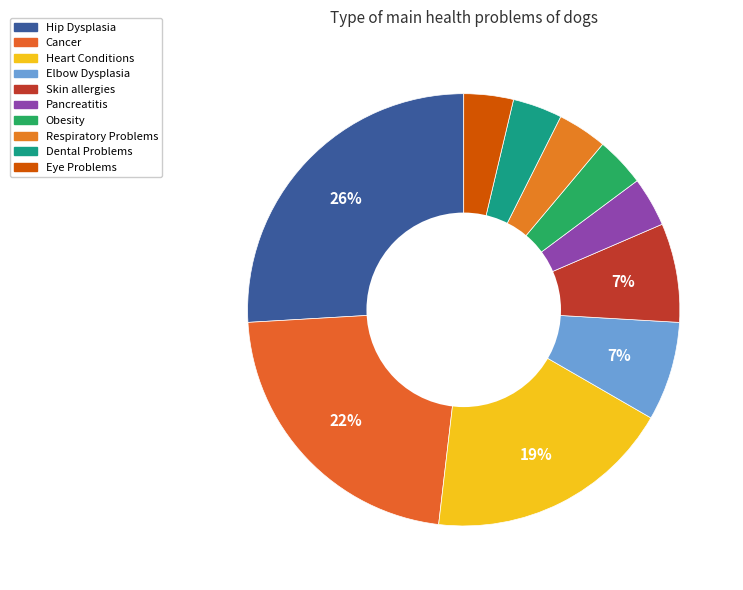

Which slice is the smallest?

Pancreatitis